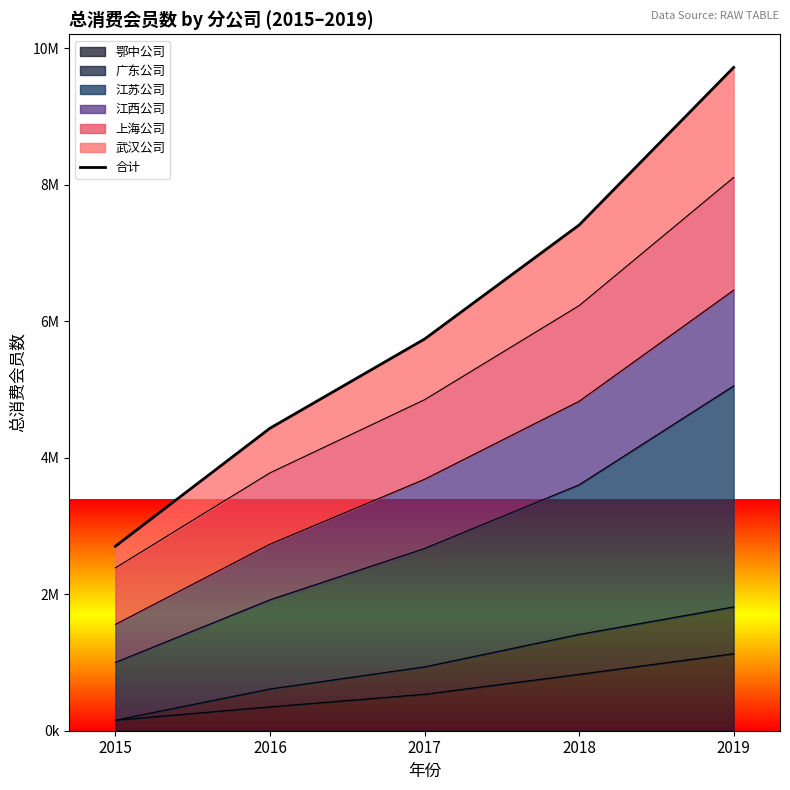

Which label corresponds to the largest value in the chart?

2019